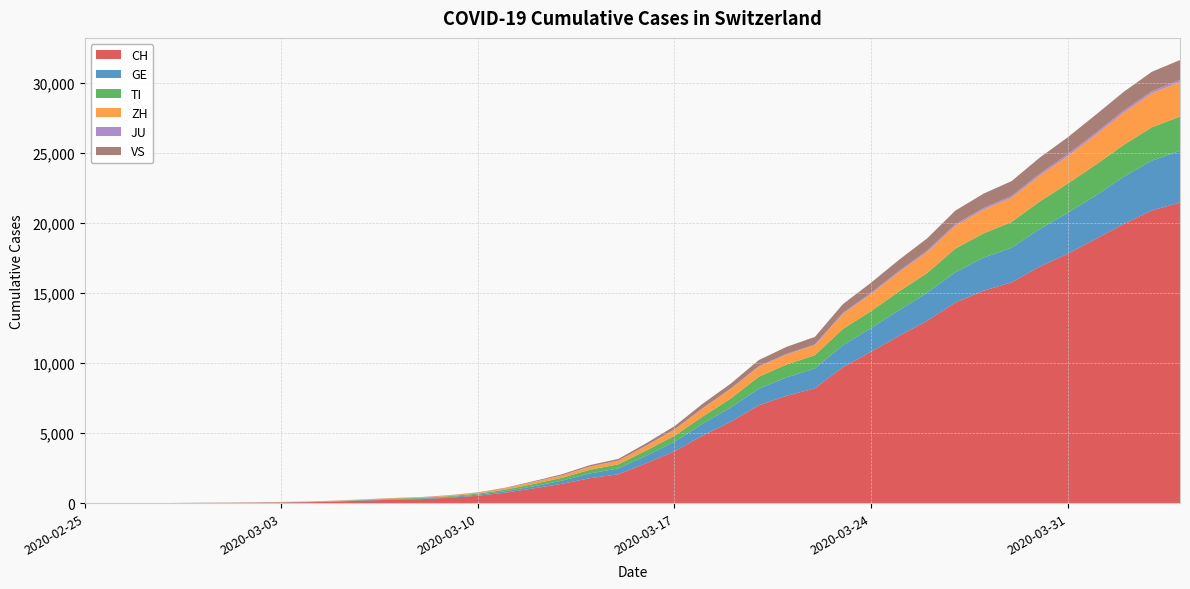

Reading left to right, list all the values displayed in this chart.

CH: 2020-02-25=0	2020-02-26=2	2020-02-27=6	2020-02-28=13	2020-02-29=23	2020-03-01=29	2020-03-02=40	2020-03-03=59	2020-03-04=83	2020-03-05=125	2020-03-06=197	2020-03-07=257	2020-03-08=302	2020-03-09=395	2020-03-10=541	2020-03-11=765	2020-03-12=1071	2020-03-13=1397	2020-03-14=1797	2020-03-15=2070	2020-03-16=2862	2020-03-17=3707	2020-03-18=4832	2020-03-19=5816	2020-03-20=6997	2020-03-21=7677	2020-03-22=8208	2020-03-23=9718	2020-03-24=10821	2020-03-25=11957	2020-03-26=13031	2020-03-27=14330	2020-03-28=15169	2020-03-29=15767	2020-03-30=16886	2020-03-31=17807	2020-04-01=18871	2020-04-02=19949	2020-04-03=20905	2020-04-04=21473
GE: 2020-02-25=0	2020-02-26=1	2020-02-27=1	2020-02-28=4	2020-02-29=8	2020-03-01=9	2020-03-02=10	2020-03-03=13	2020-03-04=14	2020-03-05=17	2020-03-06=25	2020-03-07=38	2020-03-08=39	2020-03-09=55	2020-03-10=75	2020-03-11=108	2020-03-12=149	2020-03-13=221	2020-03-14=339	2020-03-15=421	2020-03-16=542	2020-03-17=689	2020-03-18=844	2020-03-19=1020	2020-03-20=1185	2020-03-21=1321	2020-03-22=1420	2020-03-23=1572	2020-03-24=1688	2020-03-25=1823	2020-03-26=2009	2020-03-27=2163	2020-03-28=2366	2020-03-29=2473	2020-03-30=2686	2020-03-31=2922	2020-04-01=3099	2020-04-02=3371	2020-04-03=3560	2020-04-04=3690
TI: 2020-02-25=0	2020-02-26=1	2020-02-27=1	2020-02-28=1	2020-02-29=2	2020-03-01=2	2020-03-02=4	2020-03-03=8	2020-03-04=13	2020-03-05=25	2020-03-06=28	2020-03-07=41	2020-03-08=49	2020-03-09=61	2020-03-10=75	2020-03-11=108	2020-03-12=163	2020-03-13=206	2020-03-14=265	2020-03-15=293	2020-03-16=368	2020-03-17=426	2020-03-18=511	2020-03-19=638	2020-03-20=849	2020-03-21=916	2020-03-22=945	2020-03-23=1162	2020-03-24=1209	2020-03-25=1354	2020-03-26=1401	2020-03-27=1688	2020-03-28=1727	2020-03-29=1837	2020-03-30=1962	2020-03-31=2091	2020-04-01=2195	2020-04-02=2271	2020-04-03=2377	2020-04-04=2442
ZH: 2020-02-25=0	2020-02-26=0	2020-02-27=2	2020-02-28=2	2020-02-29=6	2020-03-01=7	2020-03-02=10	2020-03-03=13	2020-03-04=15	2020-03-05=23	2020-03-06=29	2020-03-07=34	2020-03-08=40	2020-03-09=49	2020-03-10=62	2020-03-11=101	2020-03-12=140	2020-03-13=163	2020-03-14=218	2020-03-15=250	2020-03-16=326	2020-03-17=429	2020-03-18=568	2020-03-19=679	2020-03-20=711	2020-03-21=711	2020-03-22=711	2020-03-23=1075	2020-03-24=1223	2020-03-25=1370	2020-03-26=1502	2020-03-27=1629	2020-03-28=1703	2020-03-29=1735	2020-03-30=1861	2020-03-31=1952	2020-04-01=2141	2020-04-02=2305	2020-04-03=2433	2020-04-04=2466
JU: 2020-02-25=0	2020-02-26=0	2020-02-27=1	2020-02-28=1	2020-02-29=1	2020-03-01=1	2020-03-02=1	2020-03-03=2	2020-03-04=2	2020-03-05=4	2020-03-06=4	2020-03-07=5	2020-03-08=5	2020-03-09=7	2020-03-10=7	2020-03-11=7	2020-03-12=12	2020-03-13=17	2020-03-14=18	2020-03-15=19	2020-03-16=25	2020-03-17=29	2020-03-18=32	2020-03-19=36	2020-03-20=44	2020-03-21=54	2020-03-22=61	2020-03-23=69	2020-03-24=82	2020-03-25=92	2020-03-26=100	2020-03-27=114	2020-03-28=119	2020-03-29=127	2020-03-30=128	2020-03-31=140	2020-04-01=145	2020-04-02=149	2020-04-03=149	2020-04-04=154
VS: 2020-02-25=0	2020-02-26=0	2020-02-27=0	2020-02-28=1	2020-02-29=1	2020-03-01=2	2020-03-02=3	2020-03-03=3	2020-03-04=4	2020-03-05=5	2020-03-06=6	2020-03-07=7	2020-03-08=12	2020-03-09=17	2020-03-10=22	2020-03-11=30	2020-03-12=53	2020-03-13=76	2020-03-14=98	2020-03-15=115	2020-03-16=172	2020-03-17=225	2020-03-18=312	2020-03-19=349	2020-03-20=436	2020-03-21=498	2020-03-22=535	2020-03-23=628	2020-03-24=728	2020-03-25=793	2020-03-26=874	2020-03-27=968	2020-03-28=1017	2020-03-29=1055	2020-03-30=1144	2020-03-31=1211	2020-04-01=1282	2020-04-02=1334	2020-04-03=1383	2020-04-04=1416